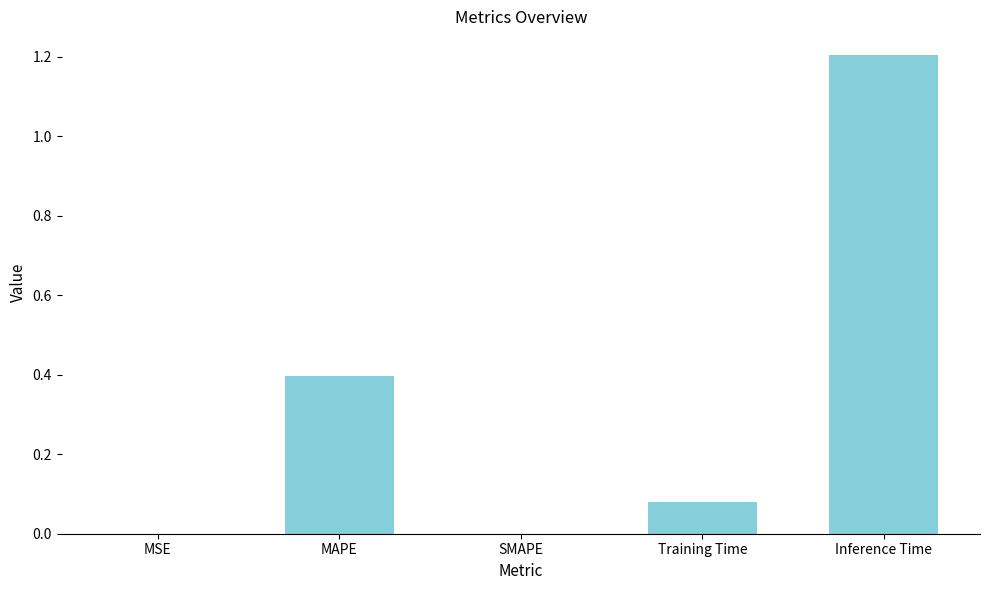

Which has a higher value, MAPE or Inference Time?

Inference Time